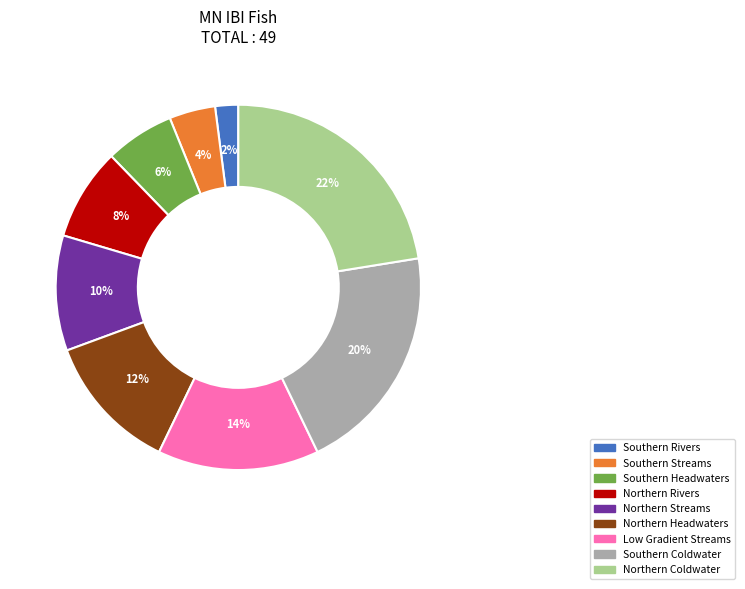

Do Northern Headwaters and Northern Rivers together represent more than half of the pie?

No